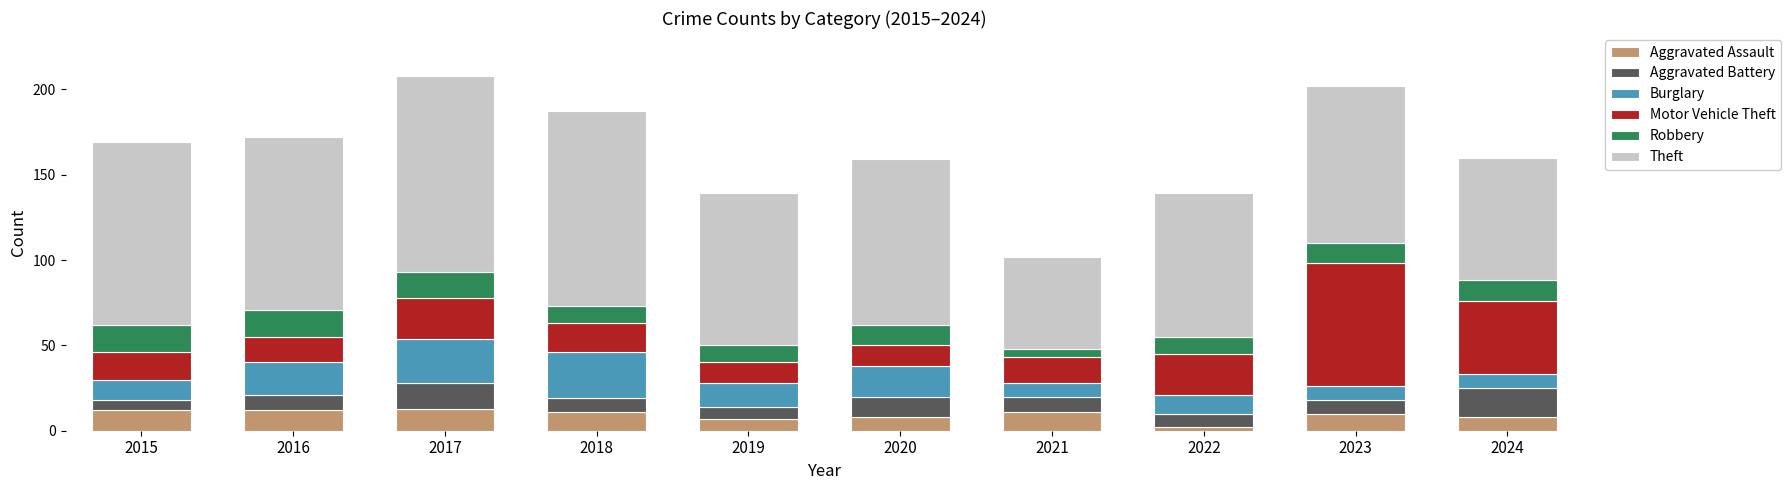

What is the average value of the Aggravated Assault series?

9